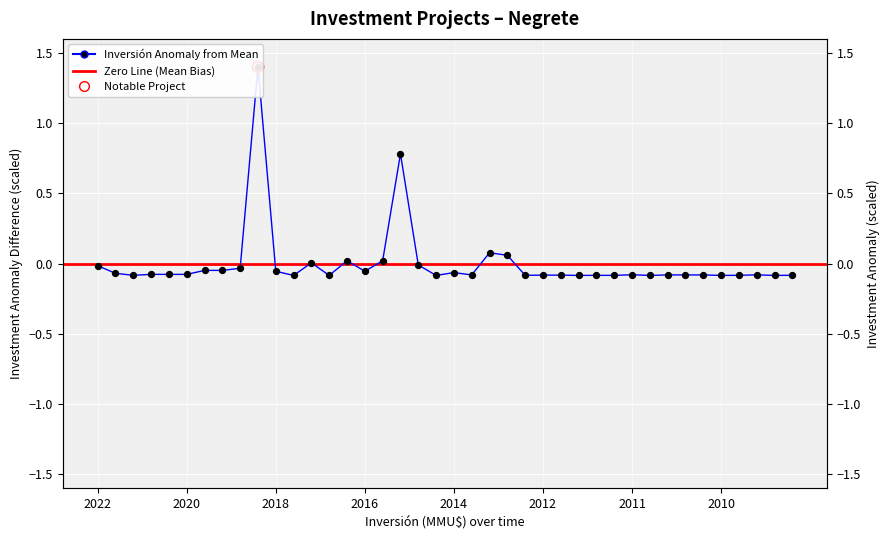

What is the change in value from 2022-09 to 2012-01?

-0.1